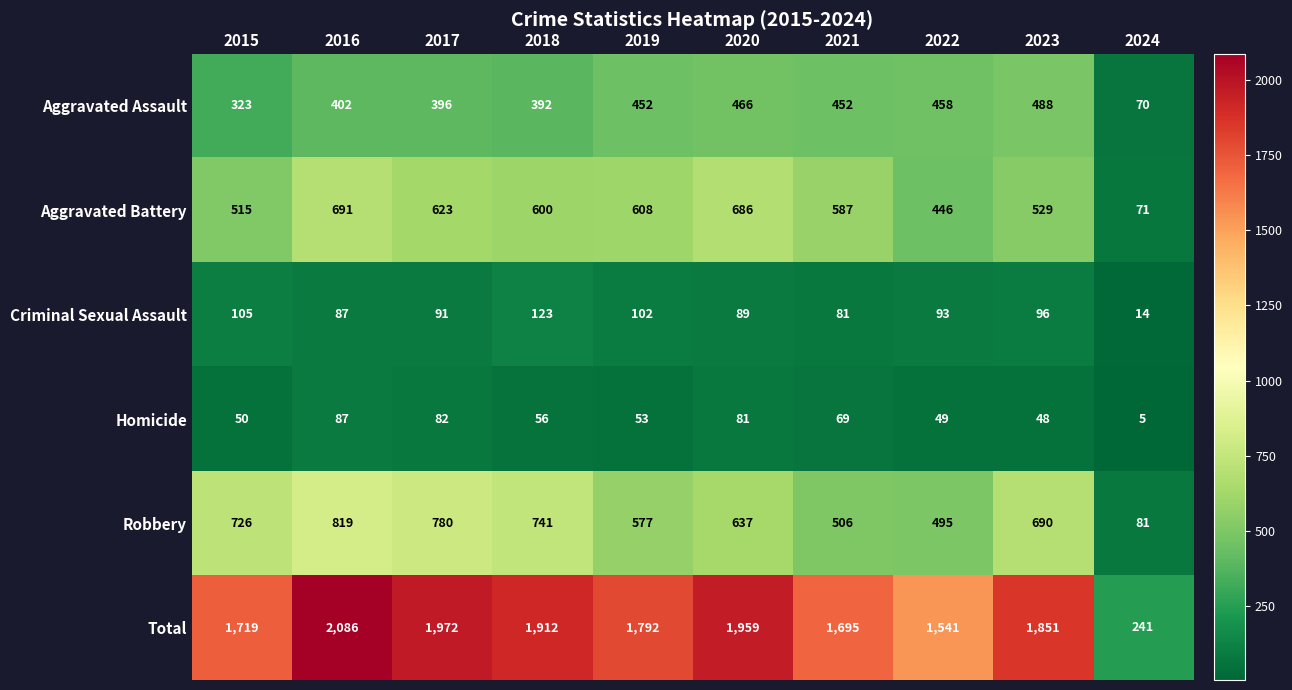

Which series has the widest spread of values?

Total